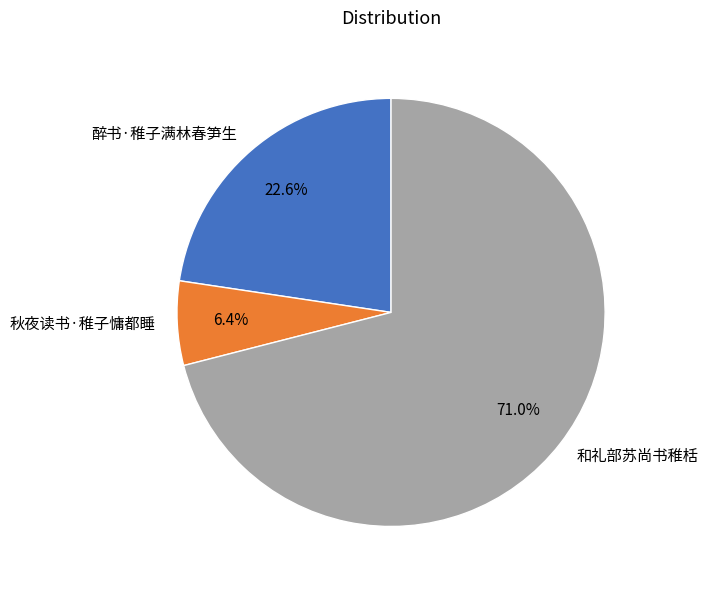

Does 和礼部苏尚书稚栝 represent more than half of the total?

Yes